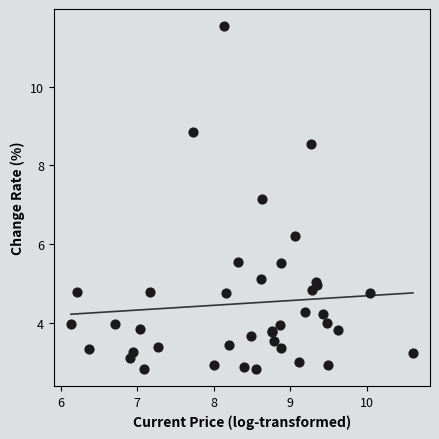

What Y value in the scatter plot is closest to 7?

7.2